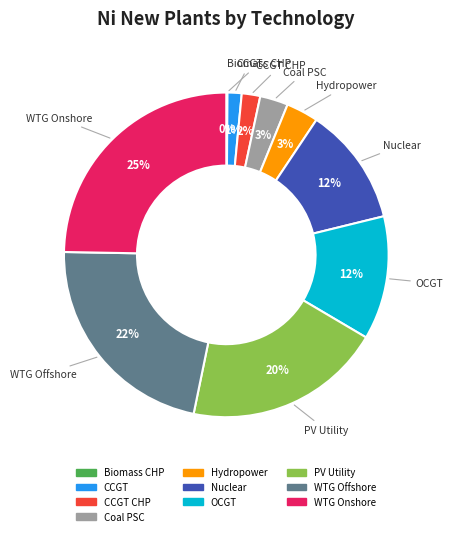

Is there any slice that represents more than half of the pie?

No